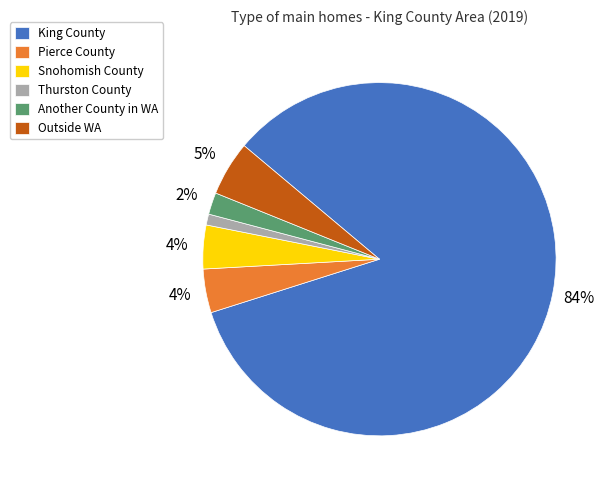

Count the number of slices in the pie.

6